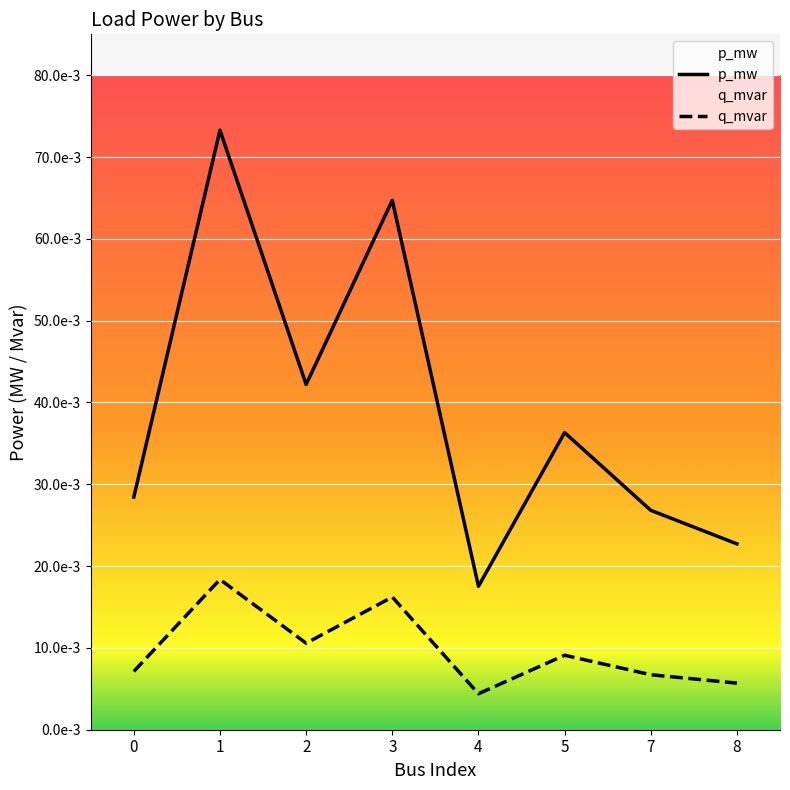

True or false: p_mw and q_mvar intersect in this chart.

False